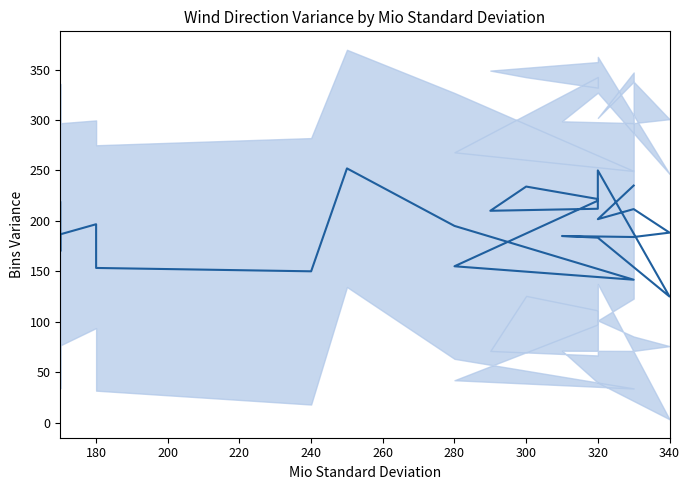

At how many categories does at least one series exceed 57?

24